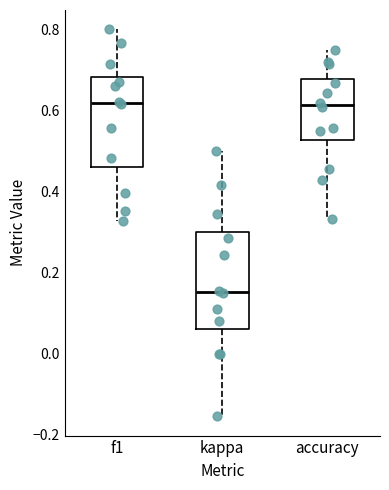

Which box's median line is the lowest?

kappa